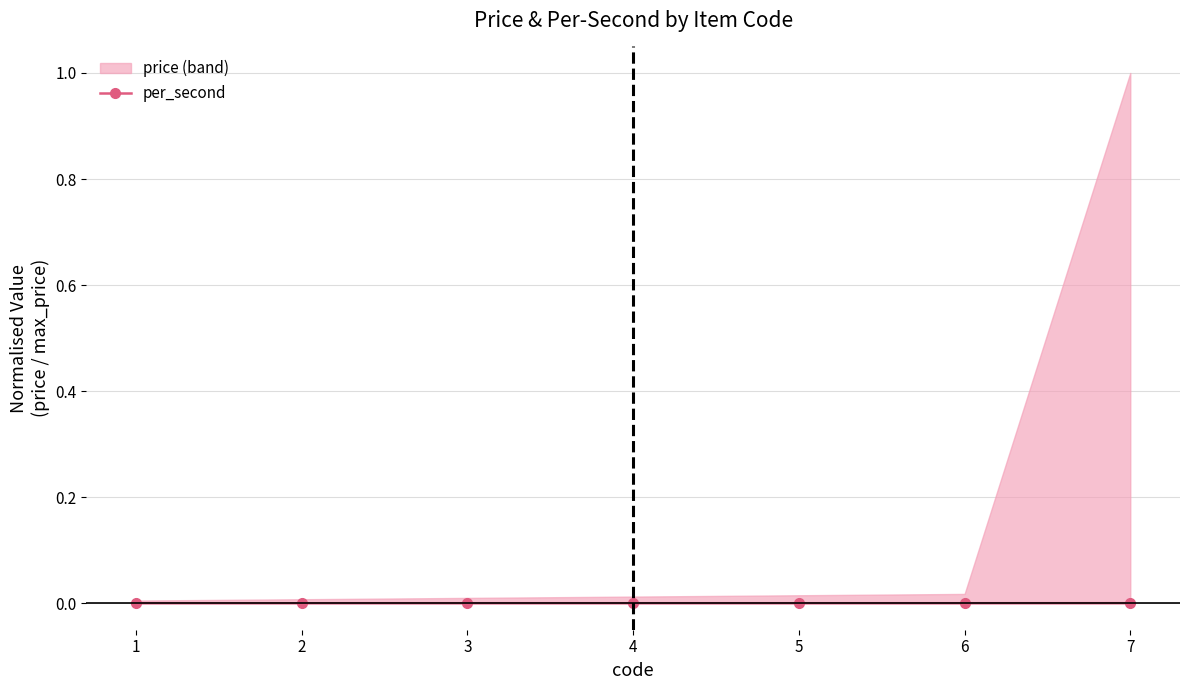

Does the chart display data point markers on the line(s)?

Yes